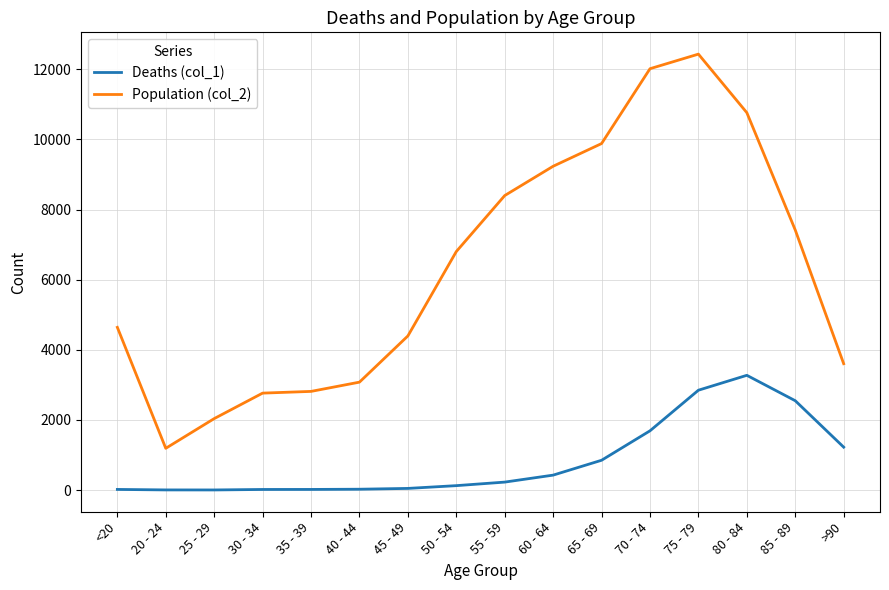

What is the greatest value displayed?

12434